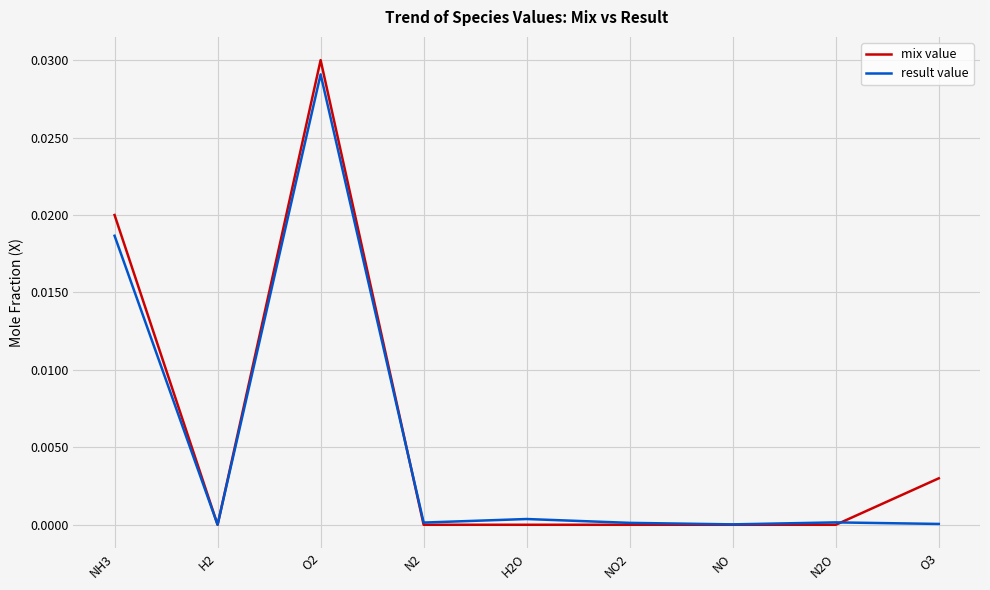

True or false: mix value and result value cross at least once.

True